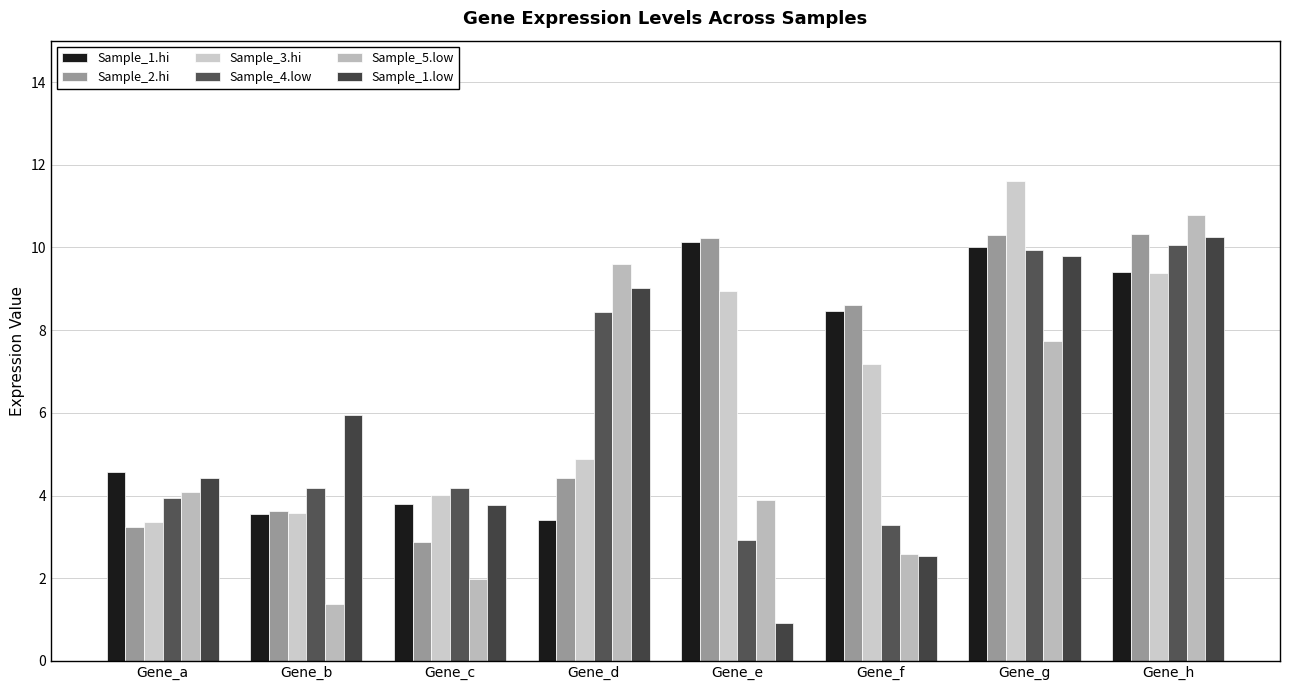

The value of Sample_1.hi at Gene_c is 3.8. True or false?

True